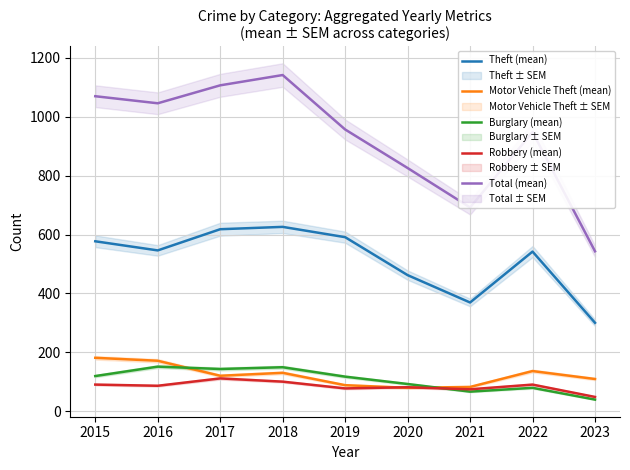

What is the value of the Motor Vehicle Theft (mean) point at the 3rd from the left?

120